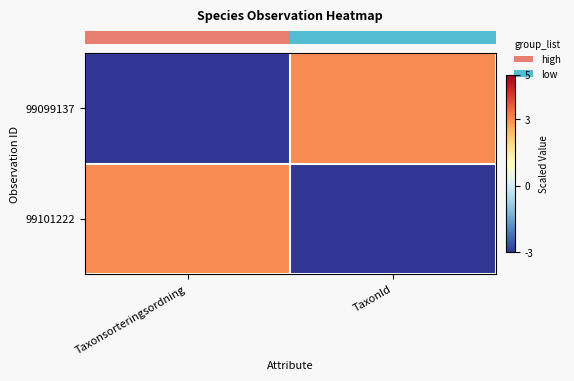

Reading left to right, transcribe all the data shown in this chart.

row_0: Taxonsorteringsordning=-3	TaxonId=3
row_1: Taxonsorteringsordning=3	TaxonId=-3